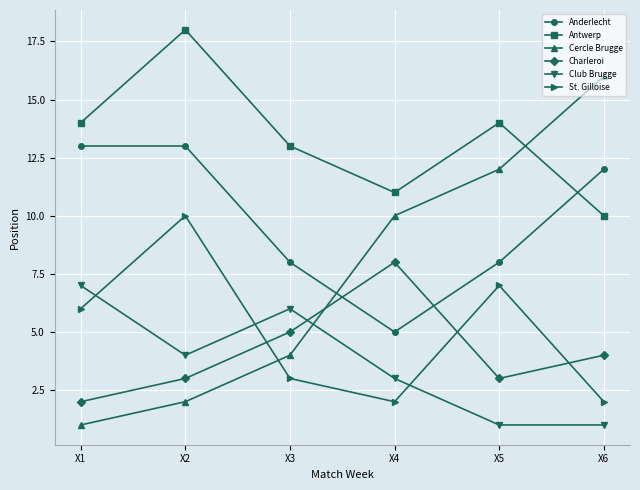

Which series has the widest spread of values?

Cercle Brugge